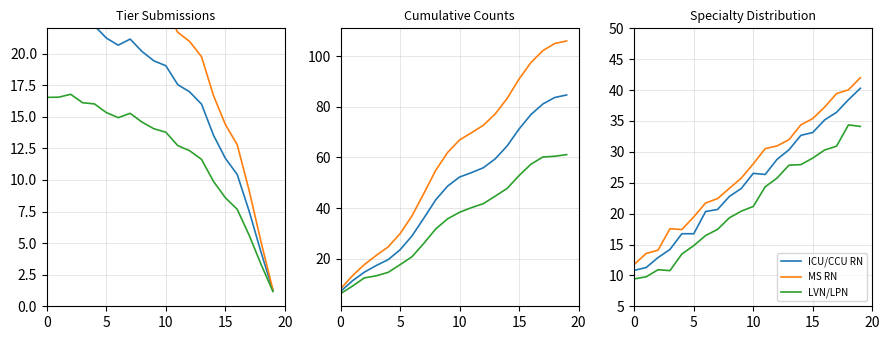

Where does the MS RN series first go above 28?

10